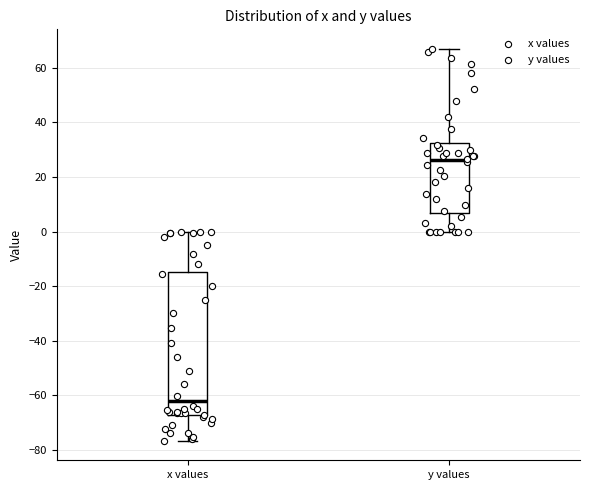

Where is the upper edge of the box for x values on the y-axis? The values are not printed on the chart, so give them approximately, as read against the axis.

-14